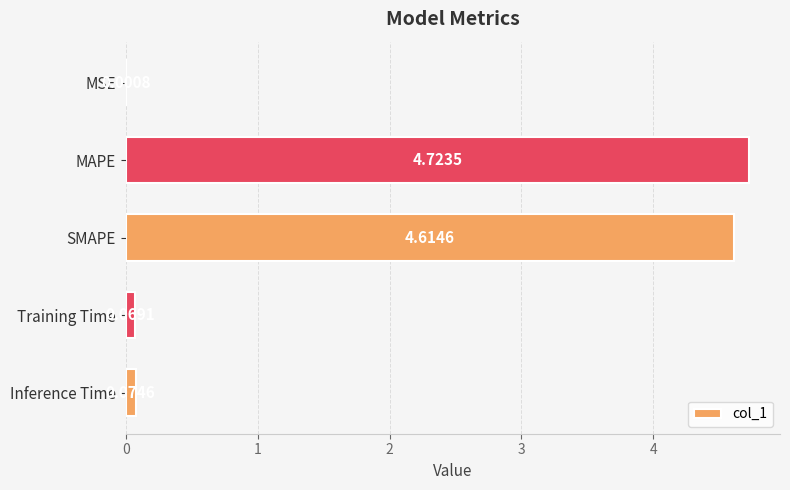

Which has a higher value, Inference Time or MSE?

Inference Time